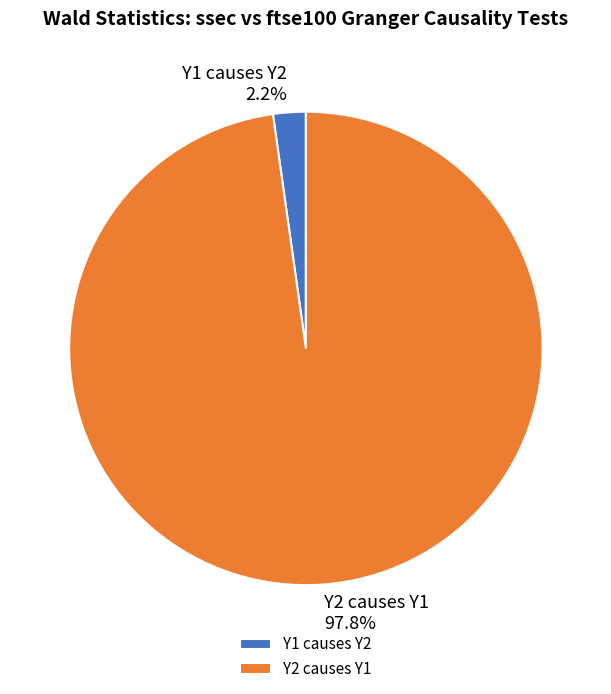

Count the number of slices in the pie.

2